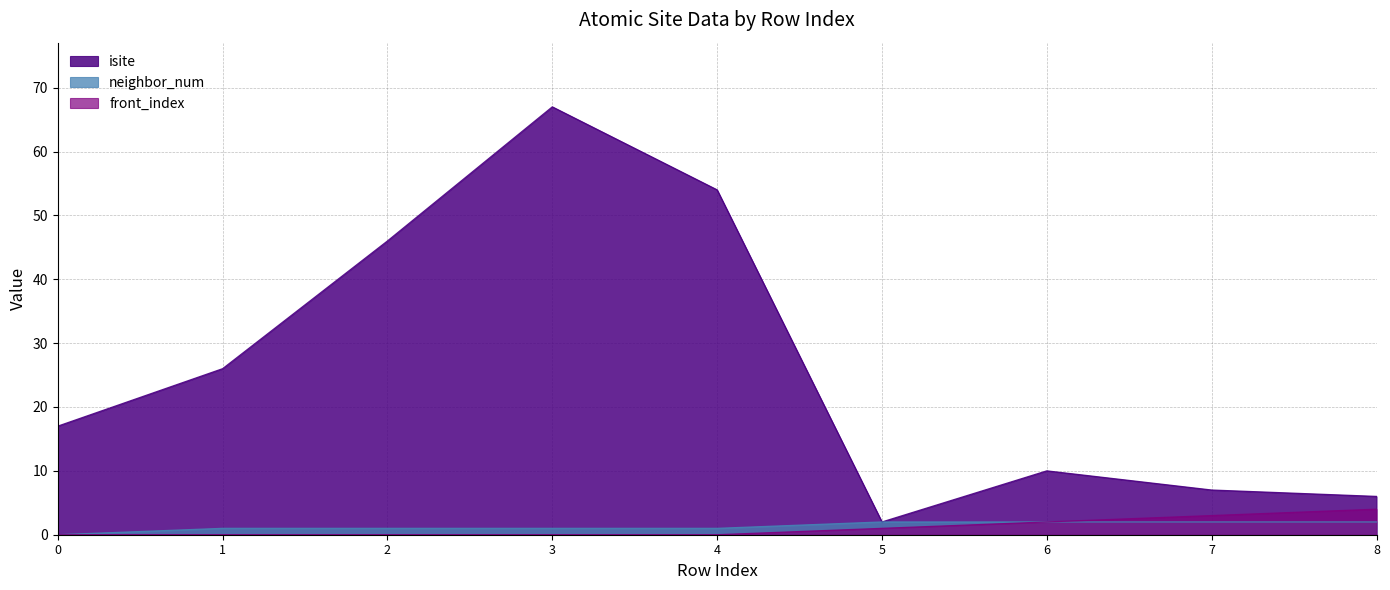

At which label is isite closest to 34?

1